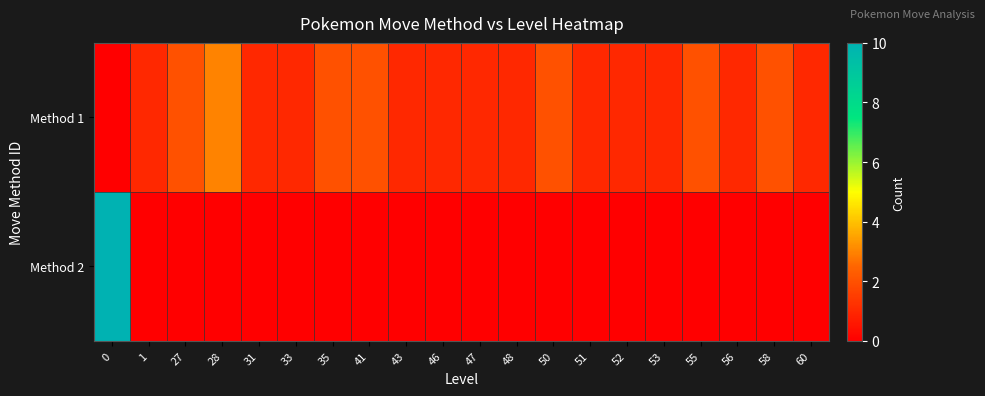

Which series has the widest spread of values?

Method 2